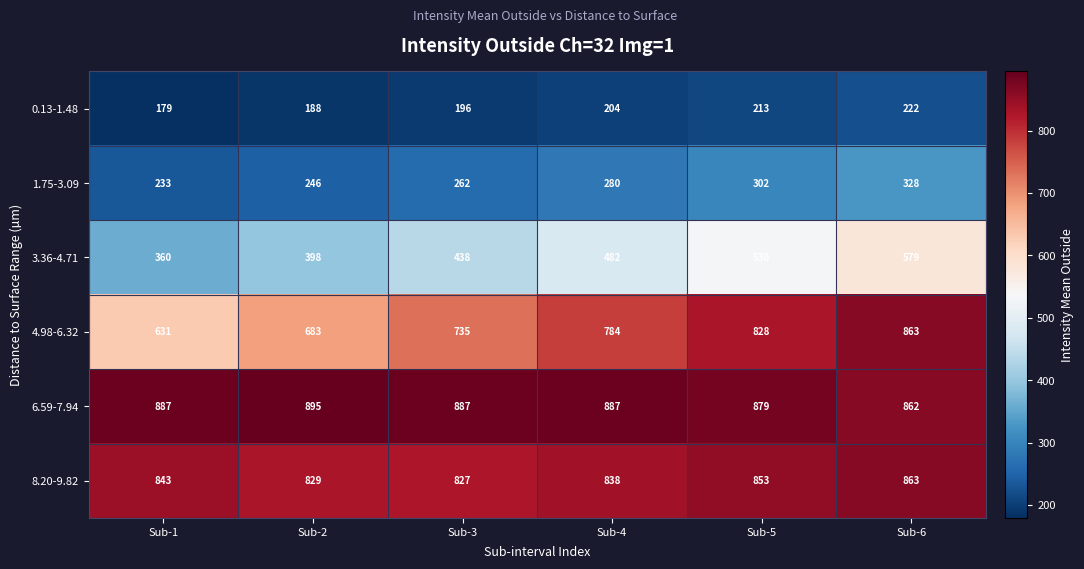

At which label does 0.13-1.48 reach its minimum?

Sub-1